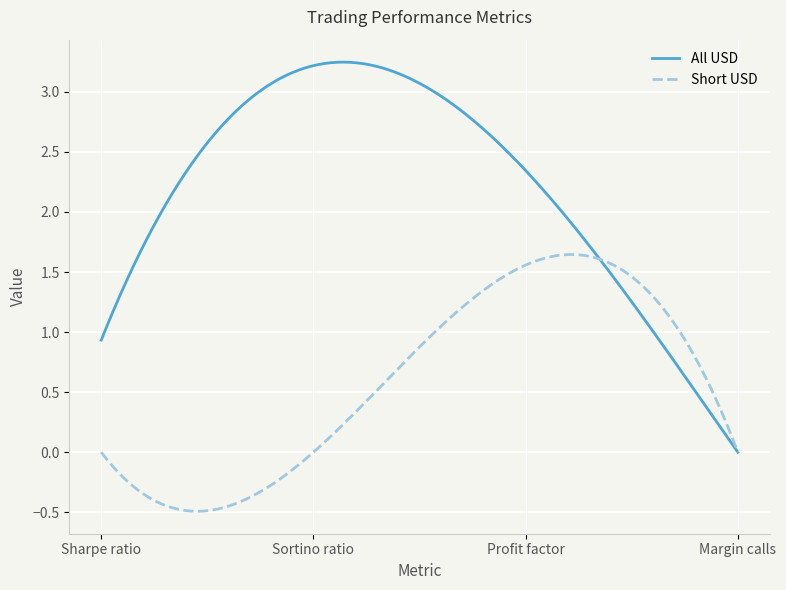

Which series has the widest spread of values?

All USD